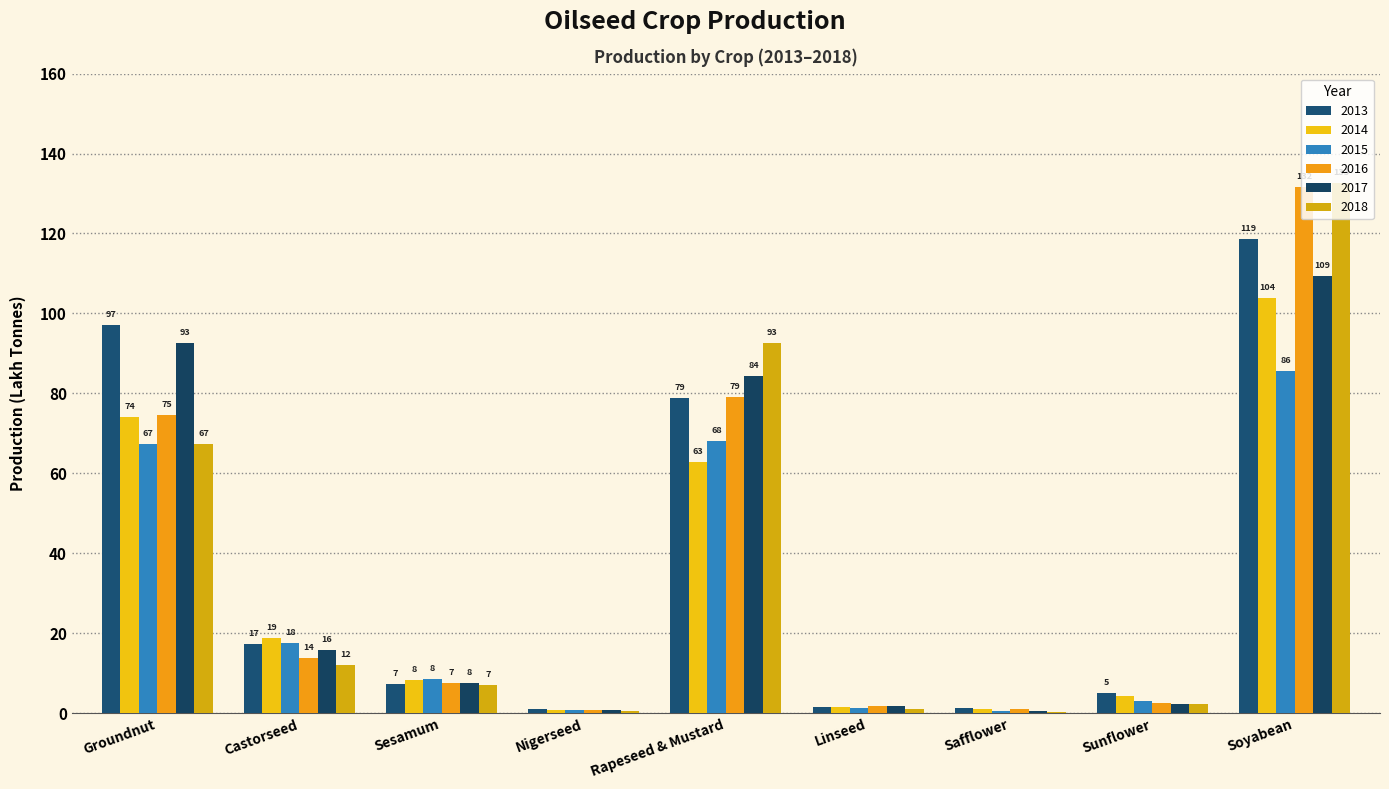

What is the difference between the 2018 values at Linseed and Rapeseed & Mustard?

91.6